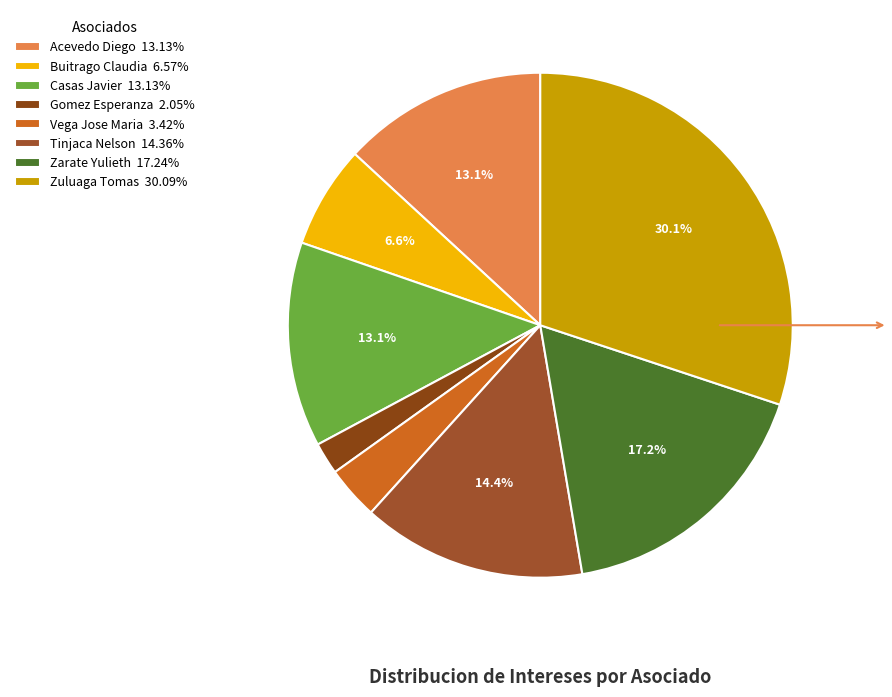

Which category has the biggest portion of the pie?

Zuluaga Tomas